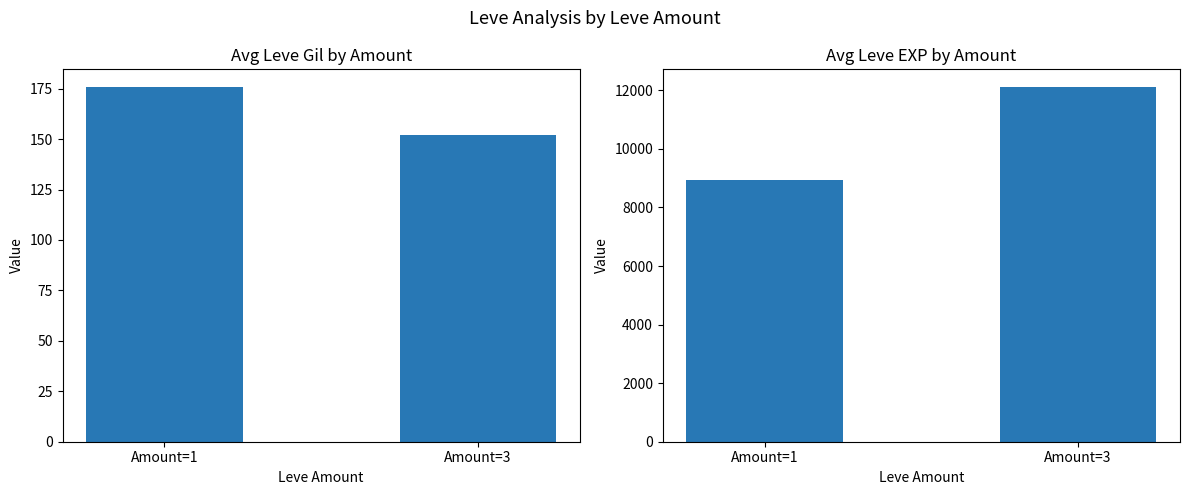

What are all the series names shown in the legend?

Avg Leve Gil, Avg Leve EXP